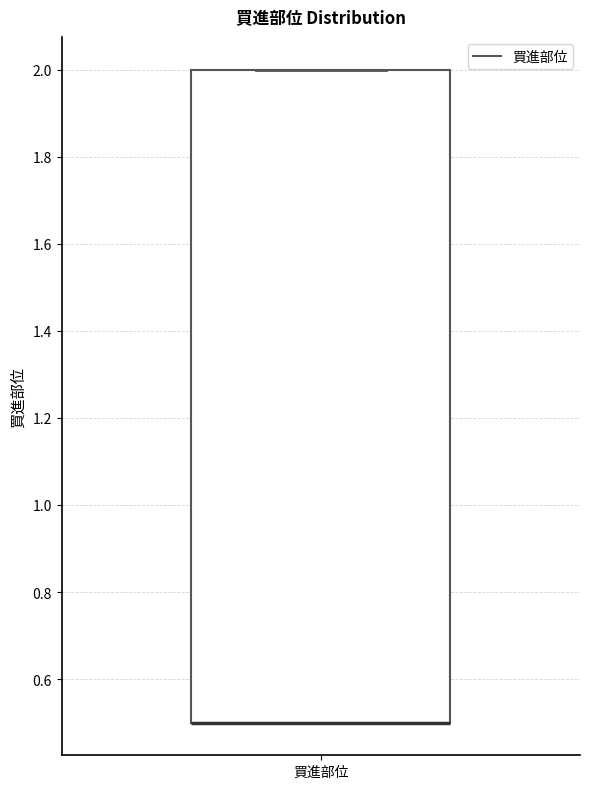

Where is the upper edge of the box for 買進部位 on the y-axis? The values are not printed on the chart, so give them approximately, as read against the axis.

2.0